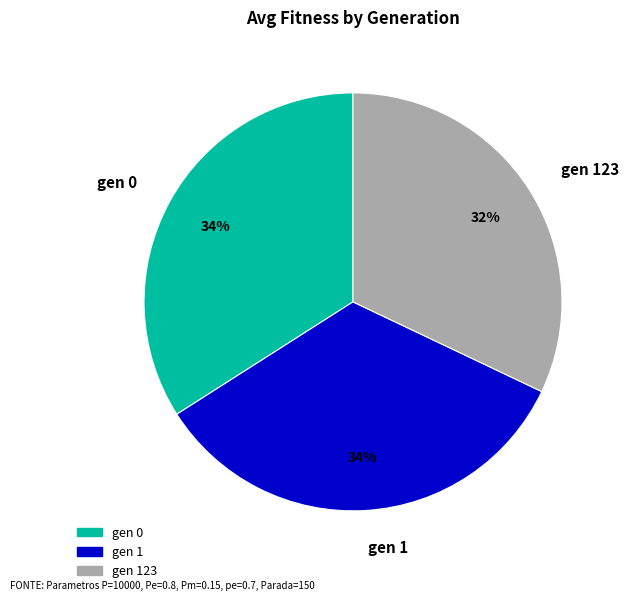

True or false: gen 123 accounts for 32% of the total.

True